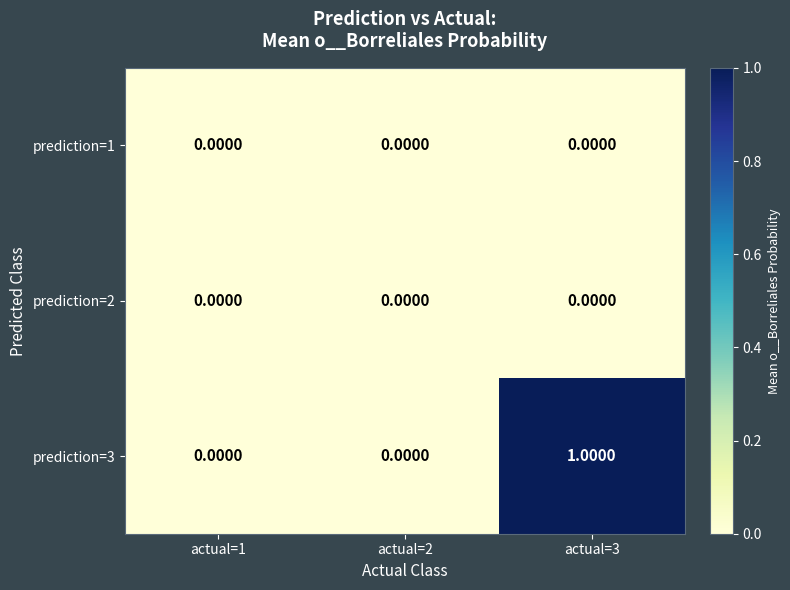

Which series has the largest total across all categories?

prediction=3